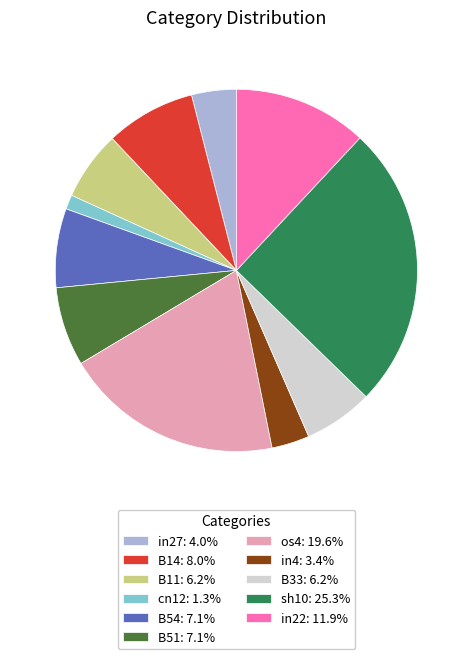

Do B14: 8.0% and in4: 3.4% together represent more than half of the pie?

No